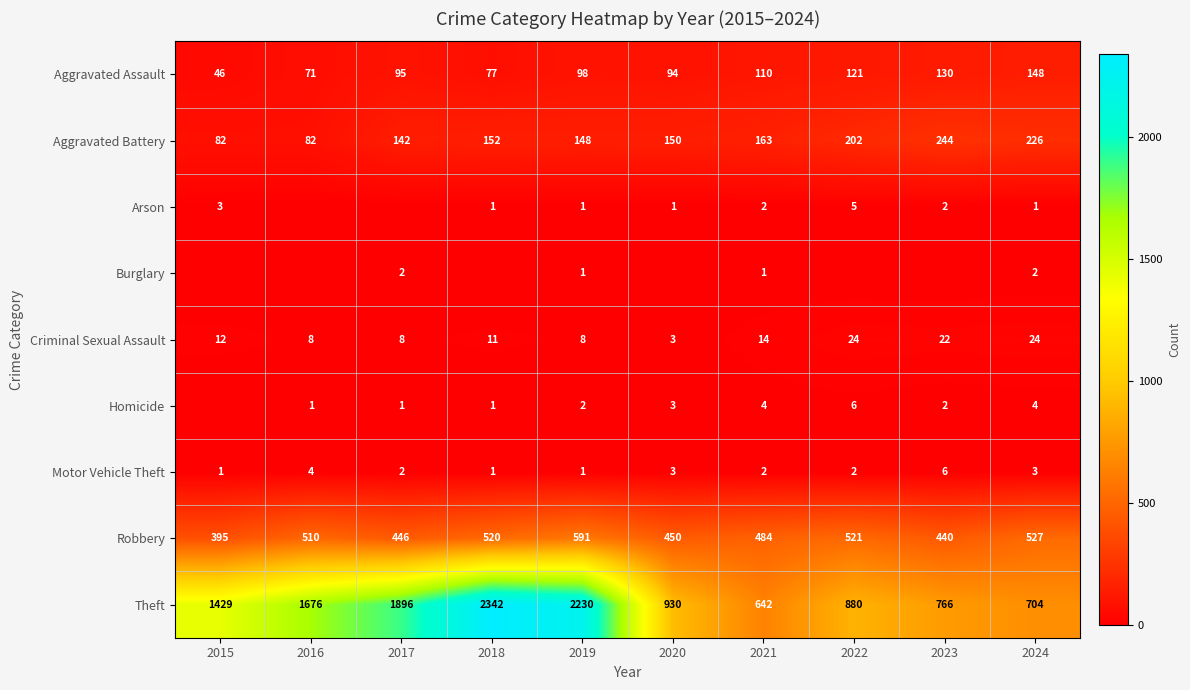

At which category does the chart reach its peak across all series?

2018